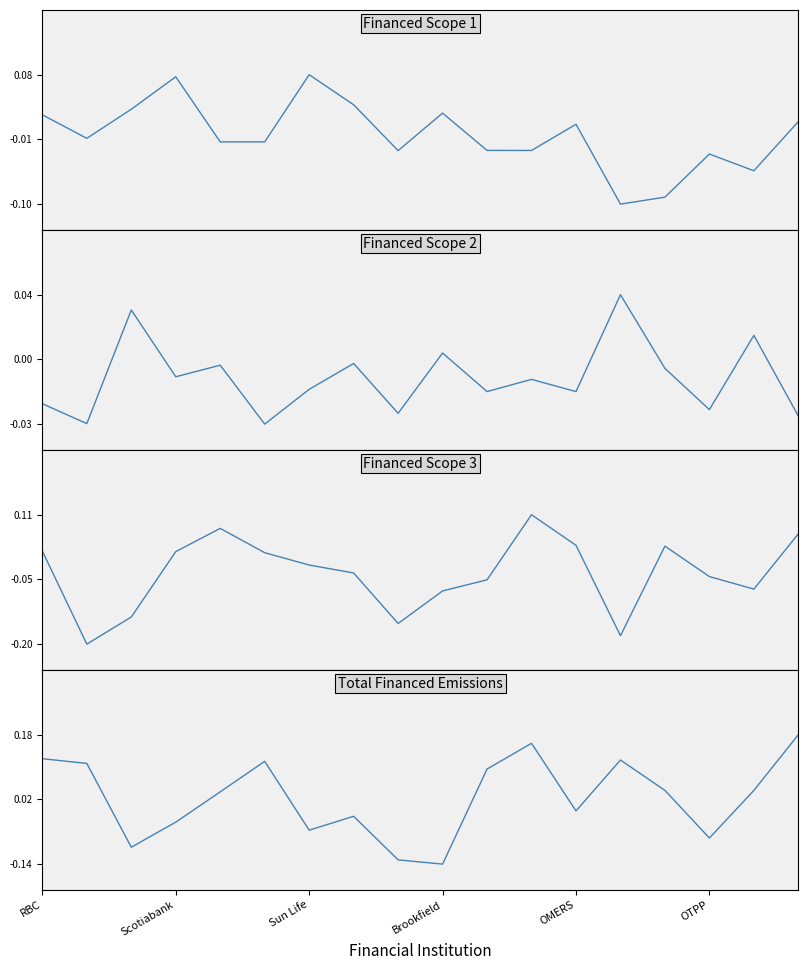

What is the lowest value of the Total Financed Emissions series?

-0.1